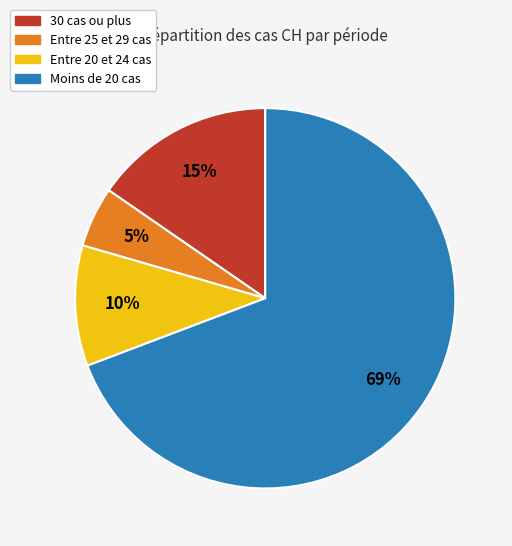

The Entre 25 et 29 cas slice represents 5% of the pie. True or false?

True